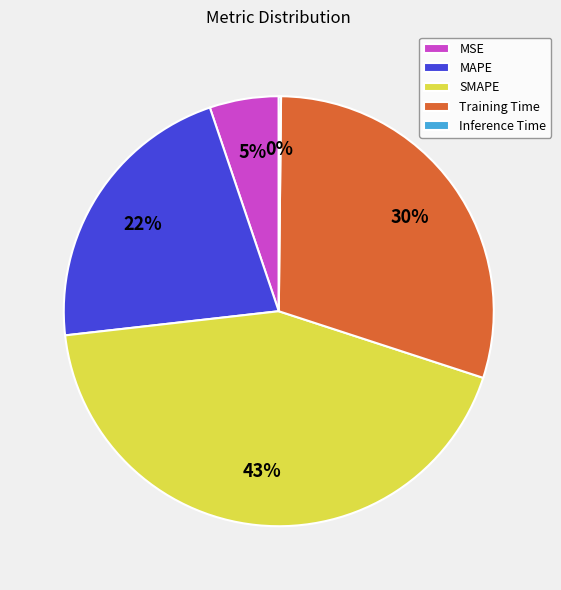

Between MAPE and Training Time, which is larger?

Training Time